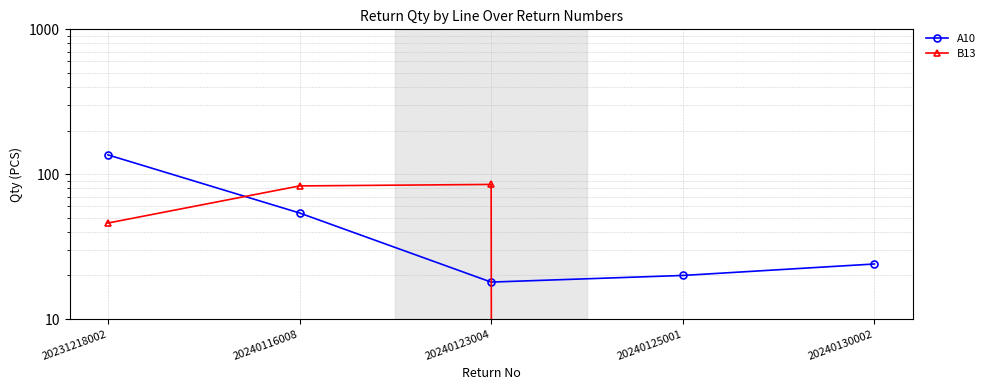

How many distinct data groups are displayed?

2